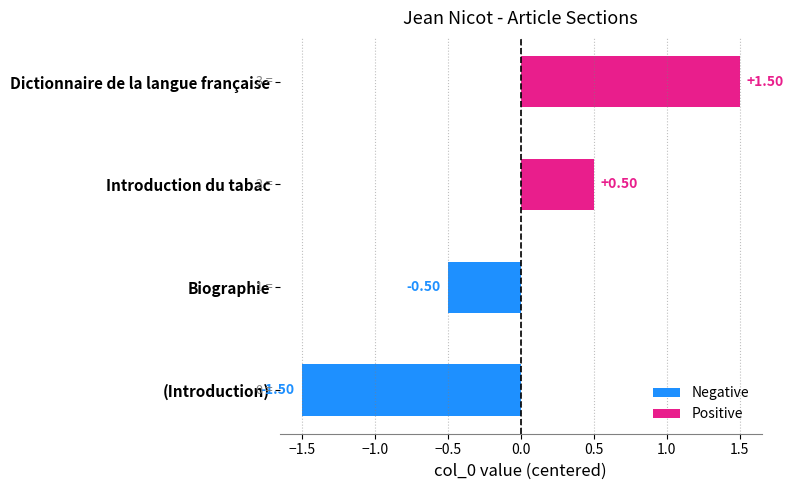

Are the bars grouped side by side (vs. stacked)?

Yes